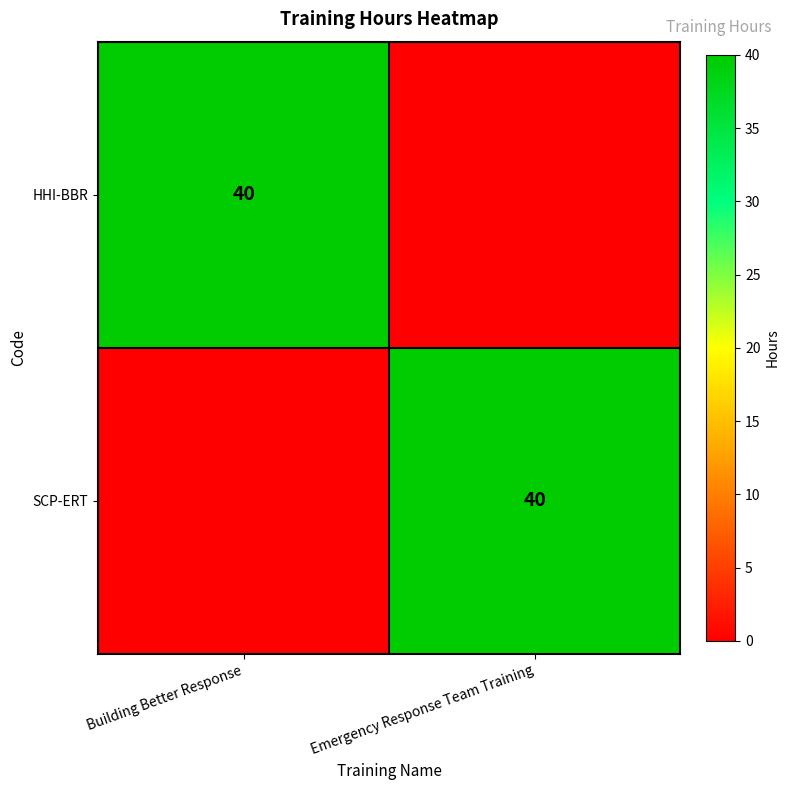

True or false: SCP-ERT has a value of 23 at Emergency Response Team Training.

False